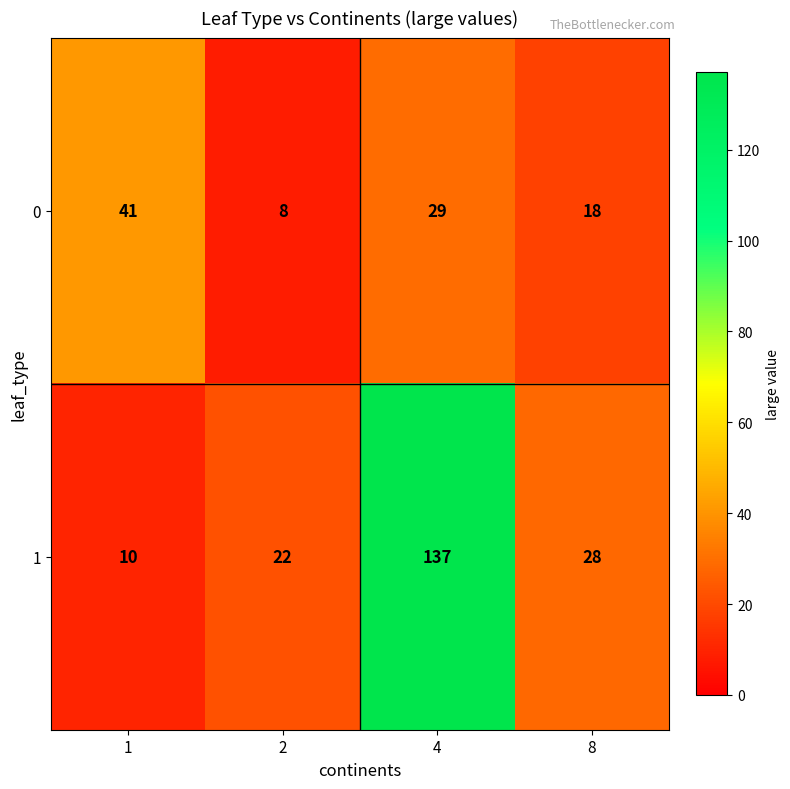

What is the total value across all series at 2?

30